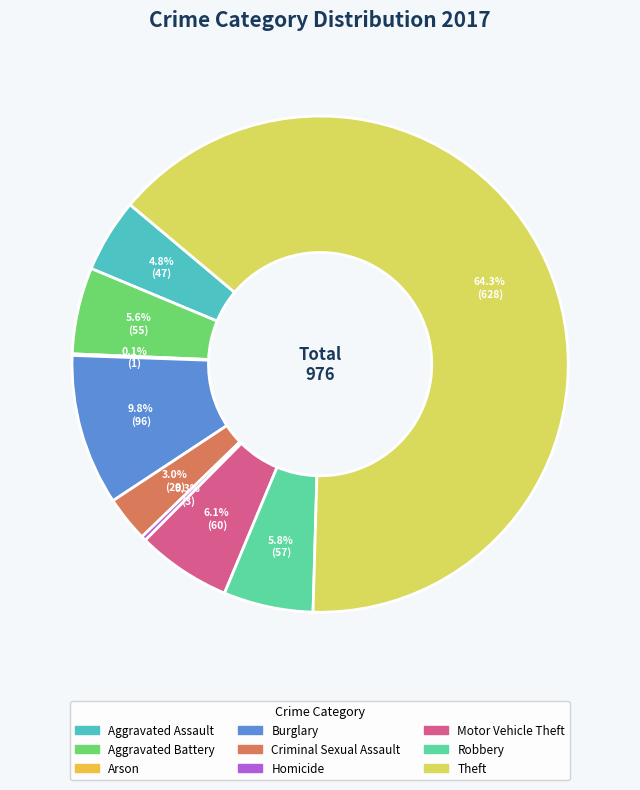

Does any single category account for the majority?

Yes